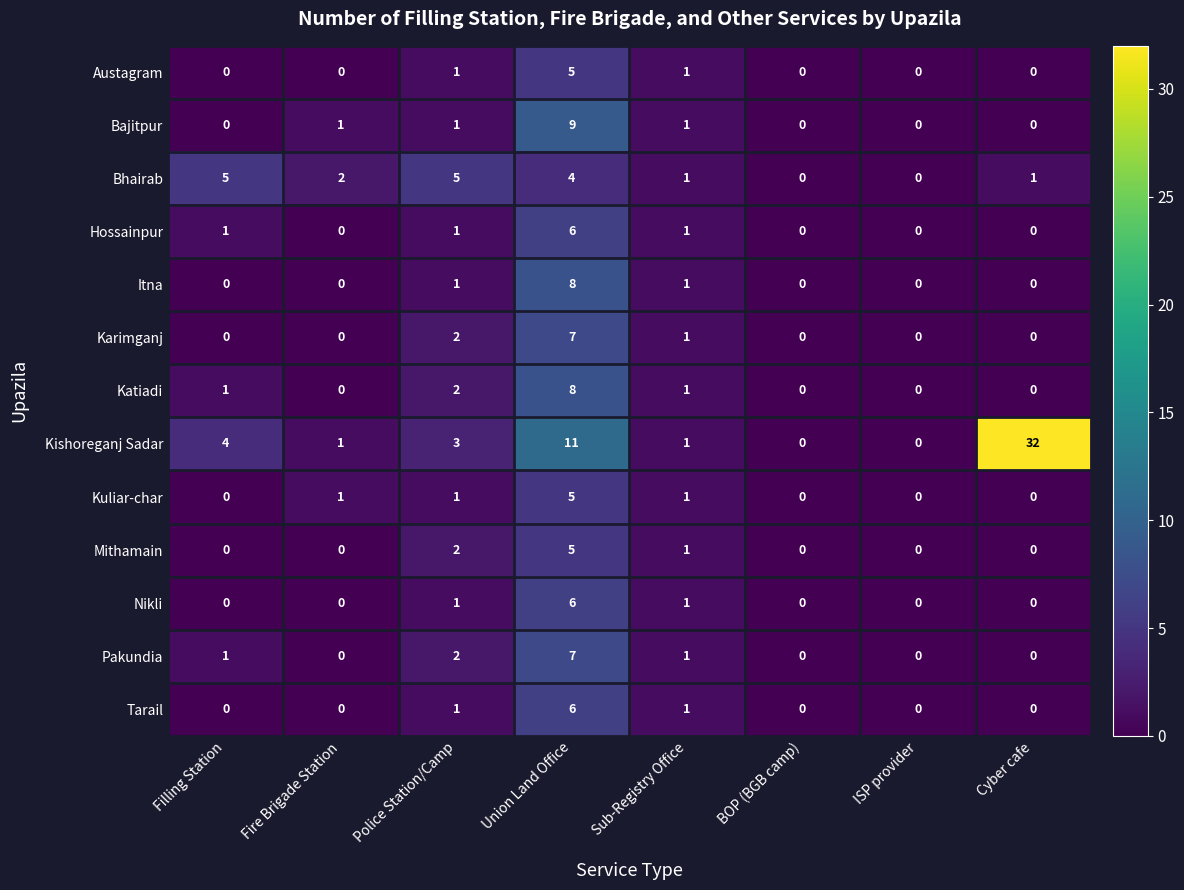

Which series has the largest range (max minus min)?

Kishoreganj Sadar